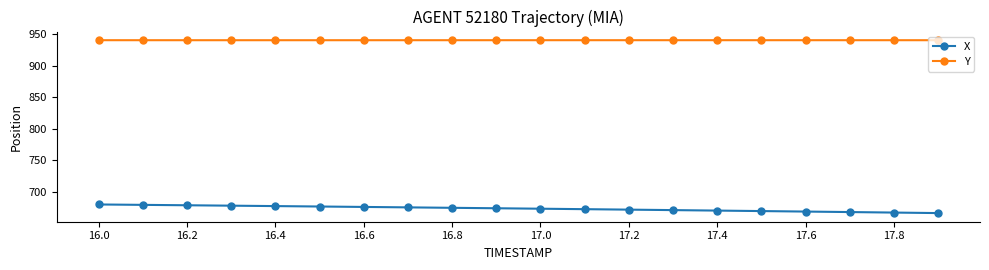

Which series has the largest total across all categories?

Y